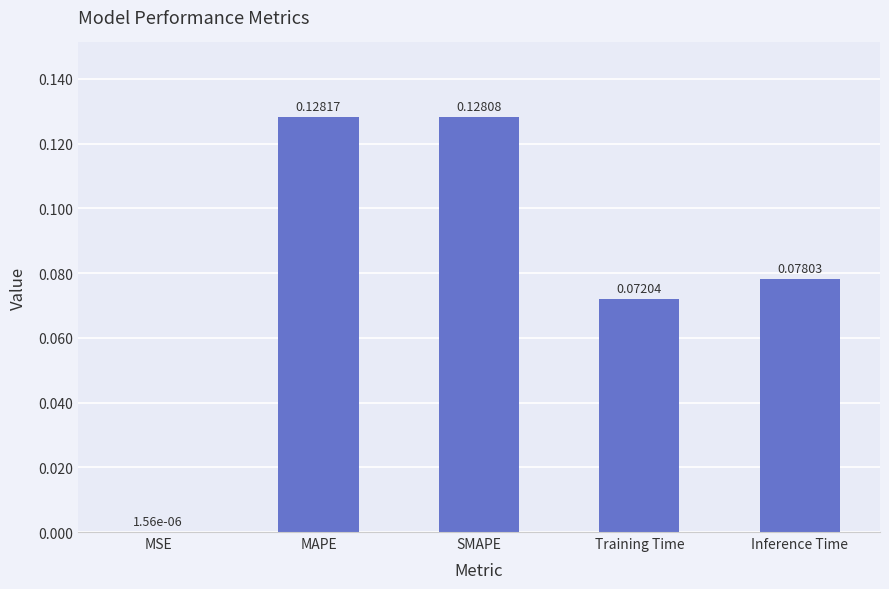

What is the sum of all values?

0.4